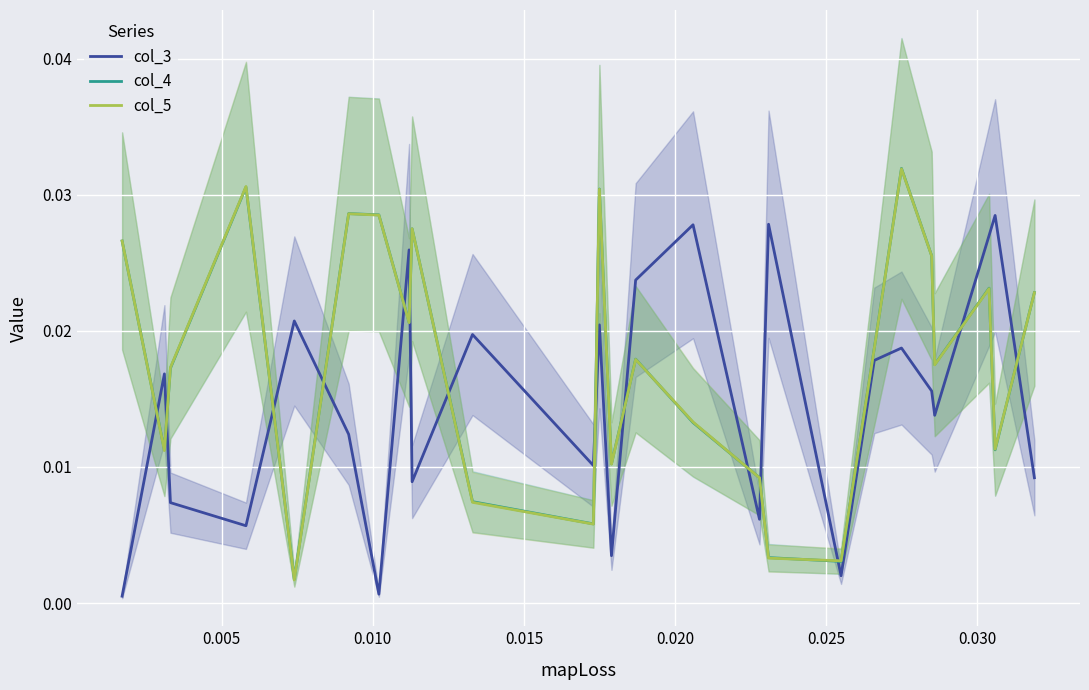

After their last crossing, which series has the higher values: col_5 or col_3?

col_5